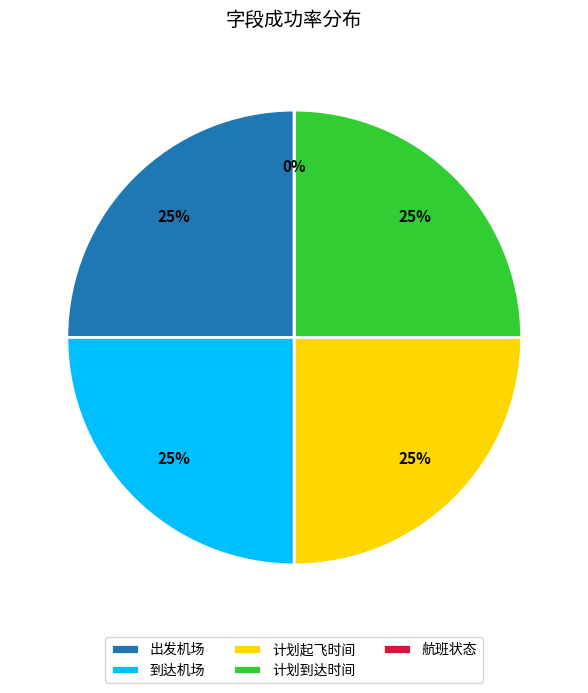

To the nearest percent, what percentage of the pie is 出发机场?

25%